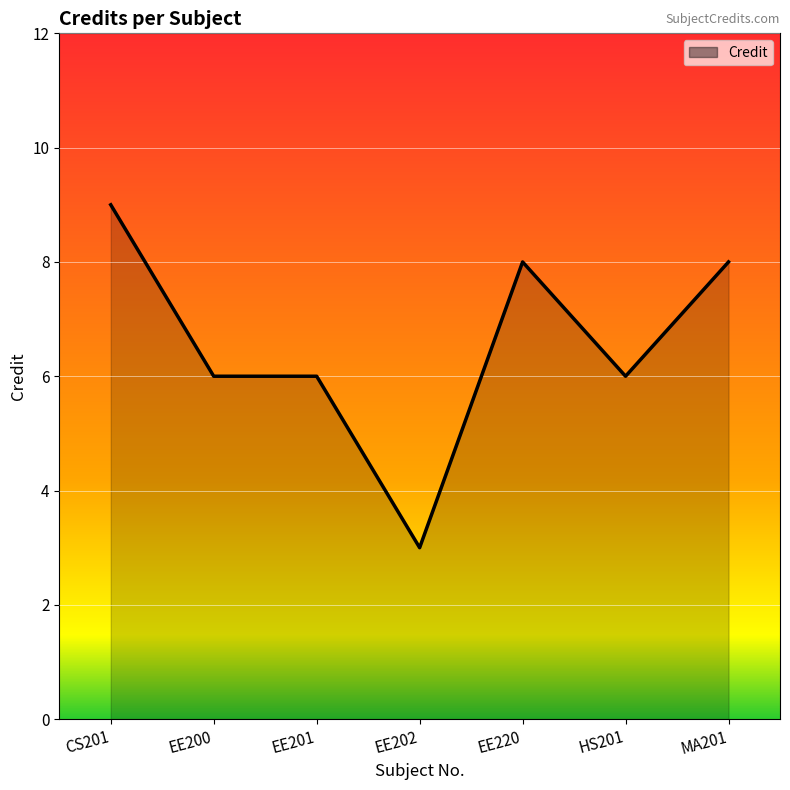

Which label corresponds to the smallest value in the chart?

EE202